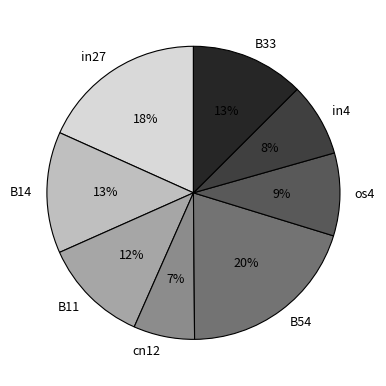

The B14 slice represents 13% of the pie. True or false?

True